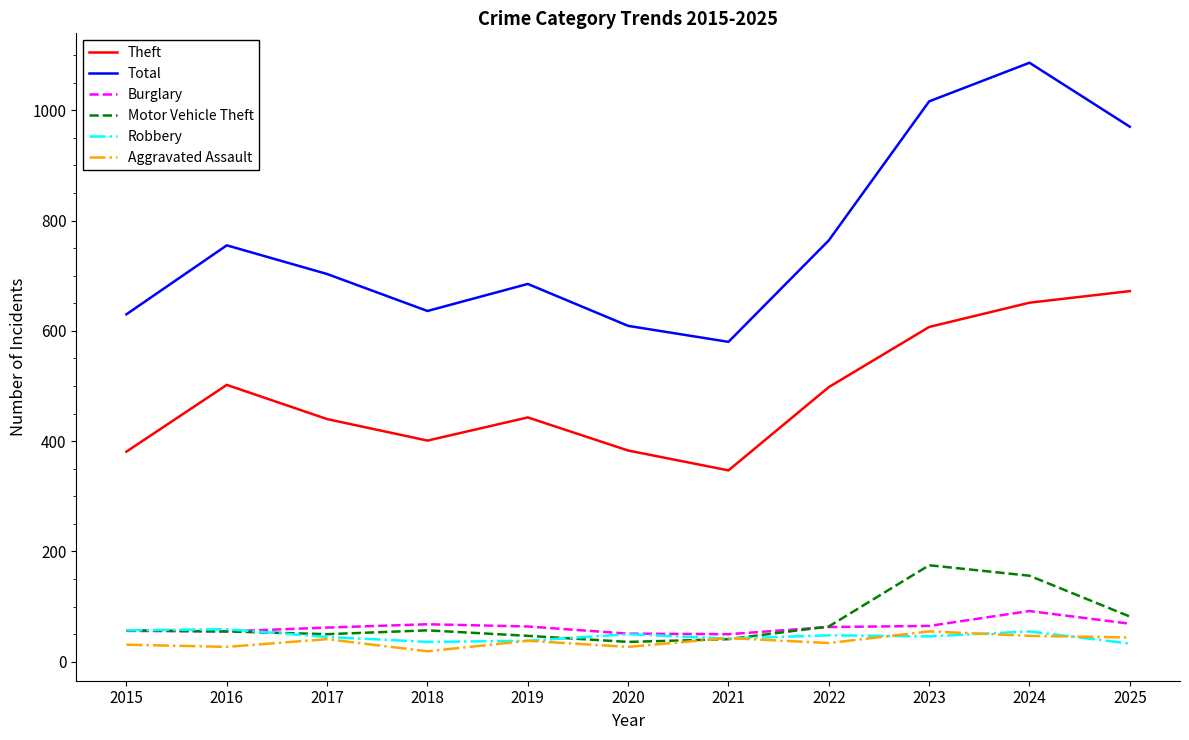

What is the spread (max minus min) of values at 2021?

539